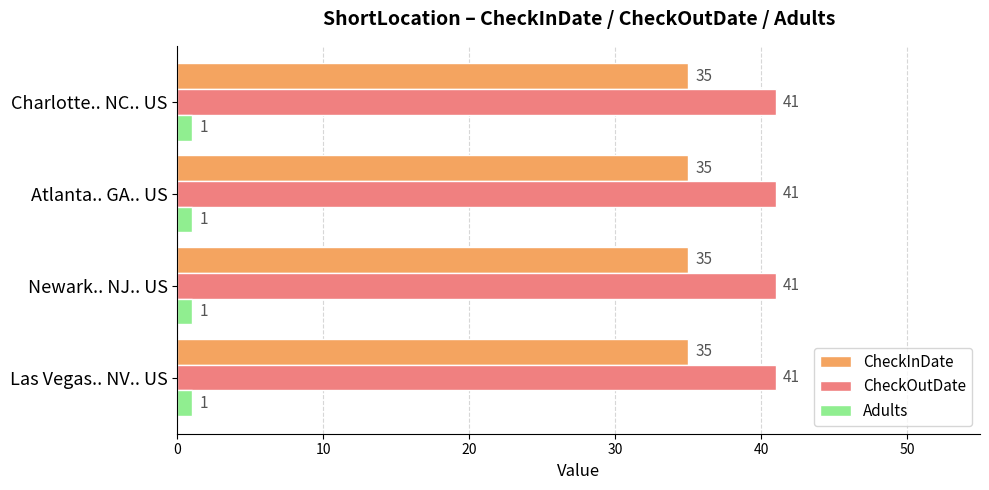

List the series in order of their overall mean, highest first.

CheckOutDate, CheckInDate, Adults